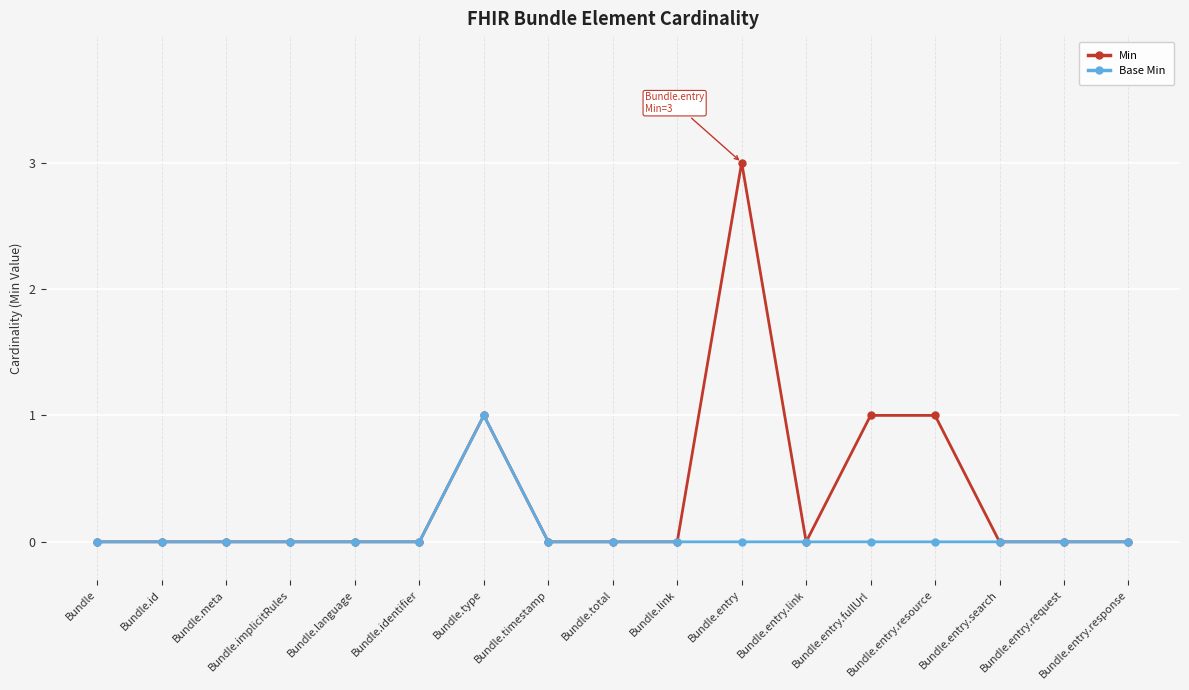

List the series in order of their overall mean, lowest first.

Base Min, Min